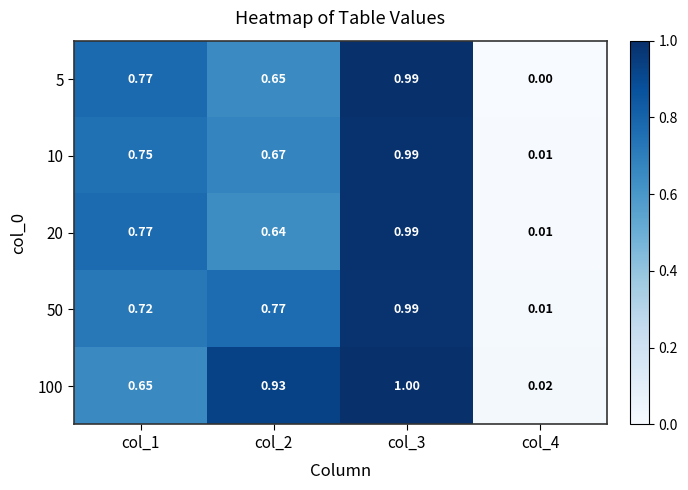

Which series changed the most between col_2 and col_4?

100